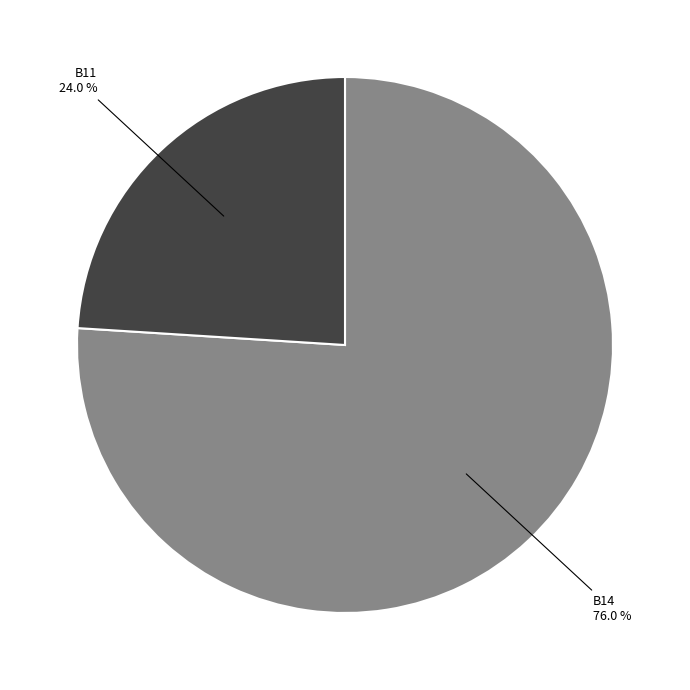

To the nearest percent, what is the average slice percentage?

50%